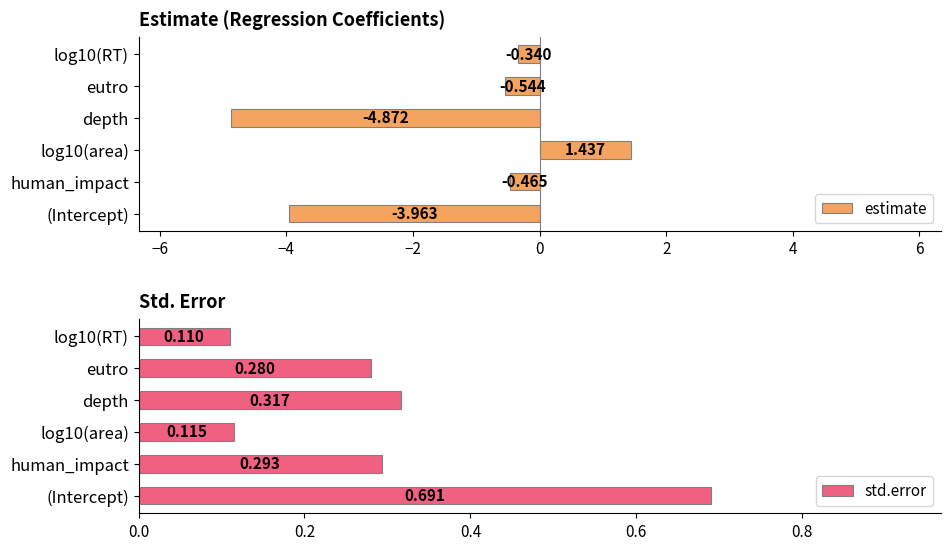

At which label does estimate reach its minimum?

depth